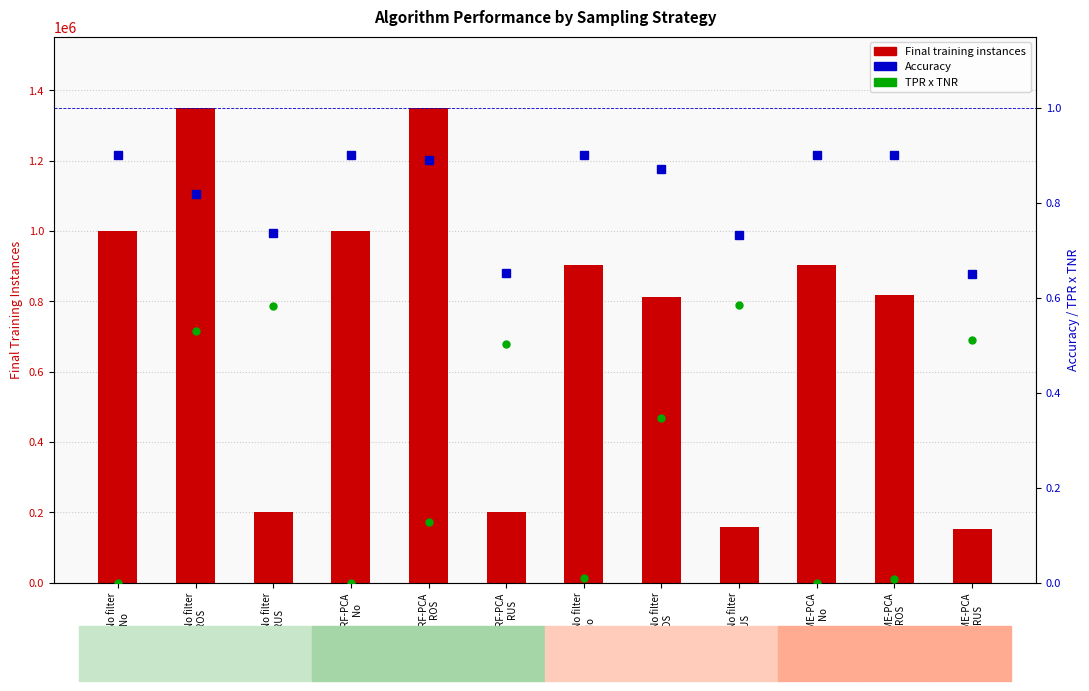

Reading left to right, transcribe all the data shown in this chart.

Final training instances: RF-No filter
No=1000000.0	RF-No filter
ROS=1350214.0	RF-No filter
RUS=199746.0	RF-PCA
No=1000000.0	RF-PCA
ROS=1349043.0	RF-PCA
RUS=200103.0	HME-No filter
No=903094.0	HME-No filter
ROS=813512.0	HME-No filter
RUS=158309.0	HME-PCA
No=901966.0	HME-PCA
ROS=817594.0	HME-PCA
RUS=151891.0
Accuracy: RF-No filter
No=0.9	RF-No filter
ROS=0.8	RF-No filter
RUS=0.7	RF-PCA
No=0.9	RF-PCA
ROS=0.9	RF-PCA
RUS=0.7	HME-No filter
No=0.9	HME-No filter
ROS=0.9	HME-No filter
RUS=0.7	HME-PCA
No=0.9	HME-PCA
ROS=0.9	HME-PCA
RUS=0.6
TPR x TNR: RF-No filter
No=0.0	RF-No filter
ROS=0.5	RF-No filter
RUS=0.6	RF-PCA
No=0.0	RF-PCA
ROS=0.1	RF-PCA
RUS=0.5	HME-No filter
No=0.0	HME-No filter
ROS=0.3	HME-No filter
RUS=0.6	HME-PCA
No=0.0	HME-PCA
ROS=0.0	HME-PCA
RUS=0.5